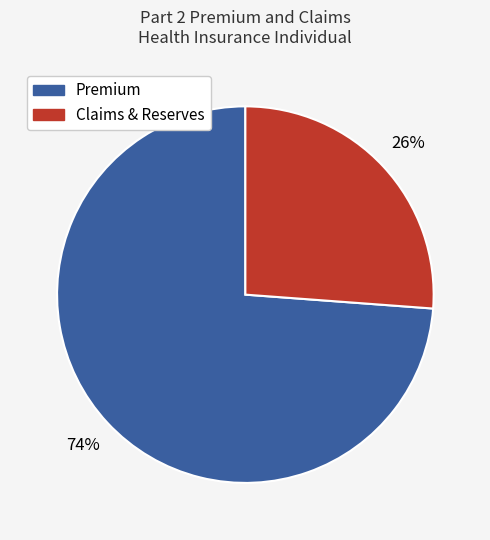

To the nearest percent, what is the average slice percentage?

50%